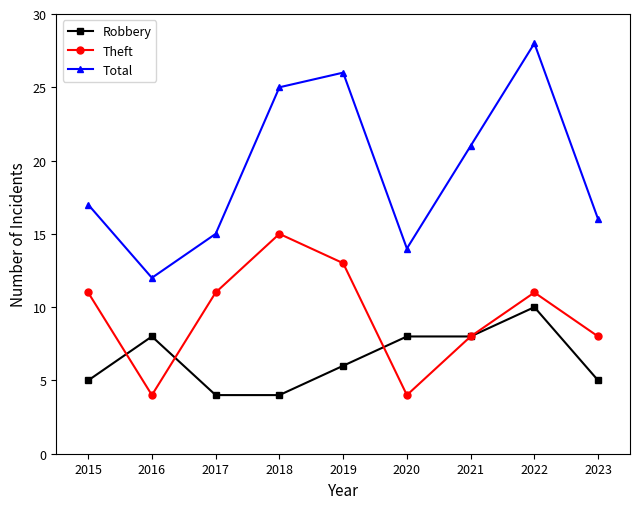

Which series has the largest total across all categories?

Total